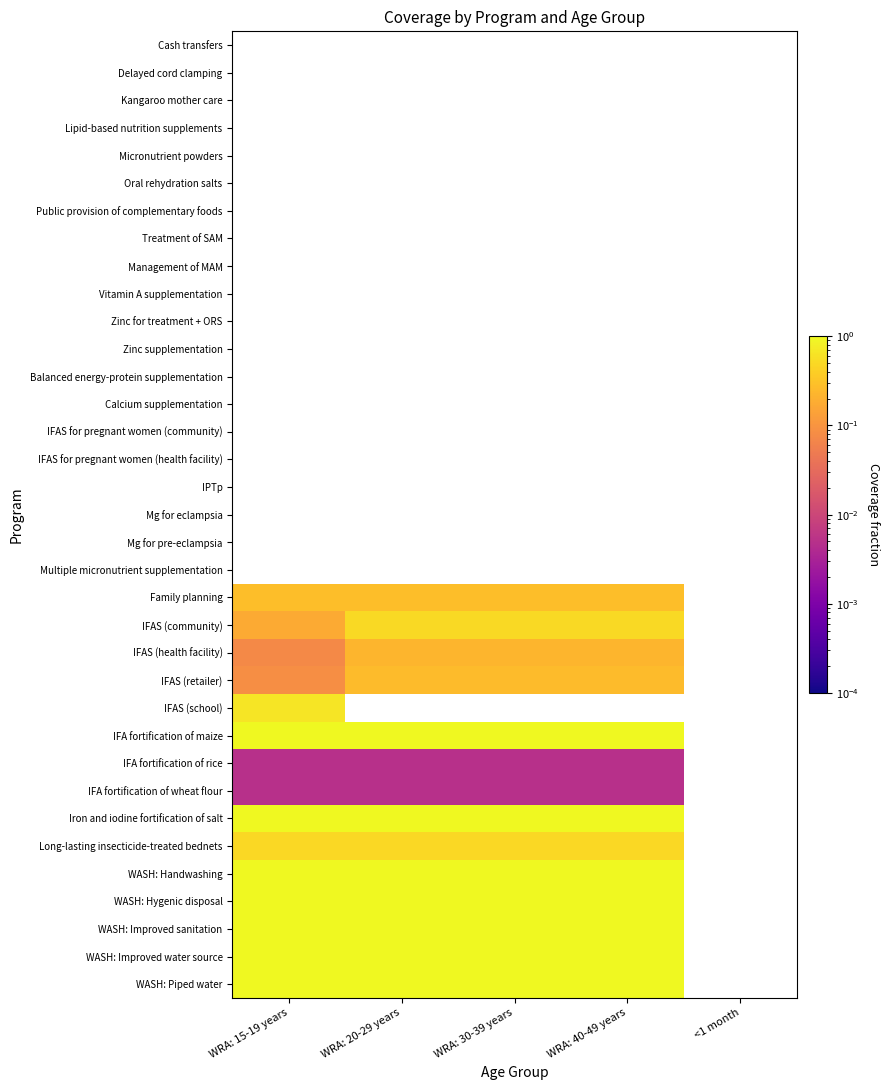

List the series in order of their peak value, lowest first.

IFAS (health facility), Cash transfers, Delayed cord clamping, Kangaroo mother care, Lipid-based nutrition supplements, Micronutrient powders, Oral rehydration salts, Public provision of complementary foods, Treatment of SAM, Management of MAM, Vitamin A supplementation, Zinc for treatment + ORS, Zinc supplementation, Balanced energy-protein supplementation, Calcium supplementation, IFAS for pregnant women (community), IFAS for pregnant women (health facility), IPTp, Mg for eclampsia, Mg for pre-eclampsia, Multiple micronutrient supplementation, IFA fortification of rice, IFA fortification of wheat flour, IFAS (retailer), Family planning, Long-lasting insecticide-treated bednets, IFAS (community), IFAS (school), IFA fortification of maize, Iron and iodine fortification of salt, WASH: Handwashing, WASH: Hygenic disposal, WASH: Improved sanitation, WASH: Improved water source, WASH: Piped water